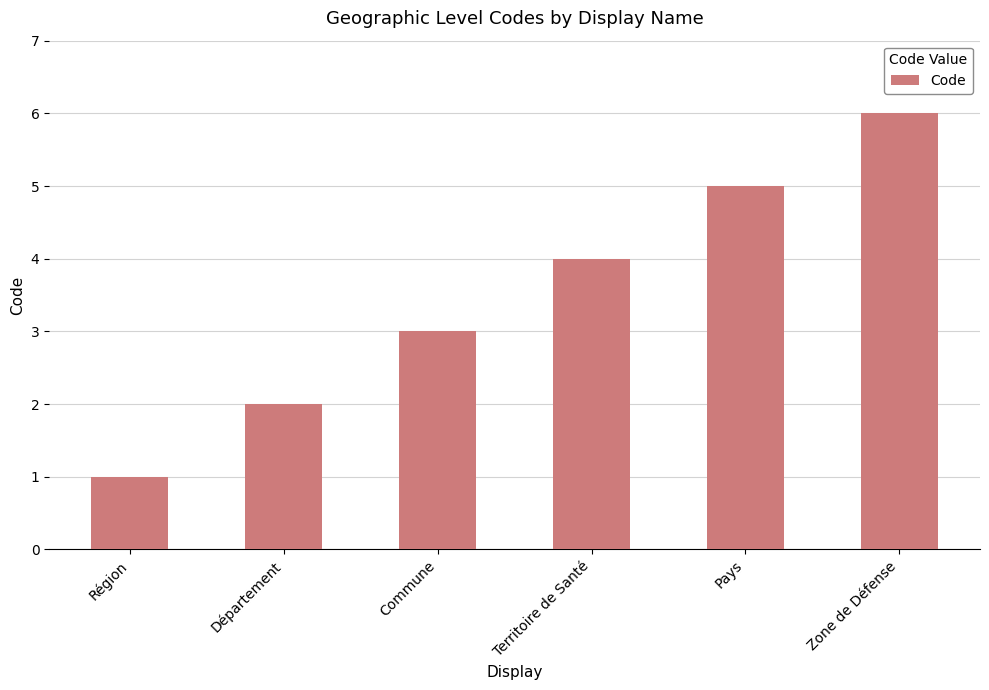

What is the maximum value shown in the chart?

6